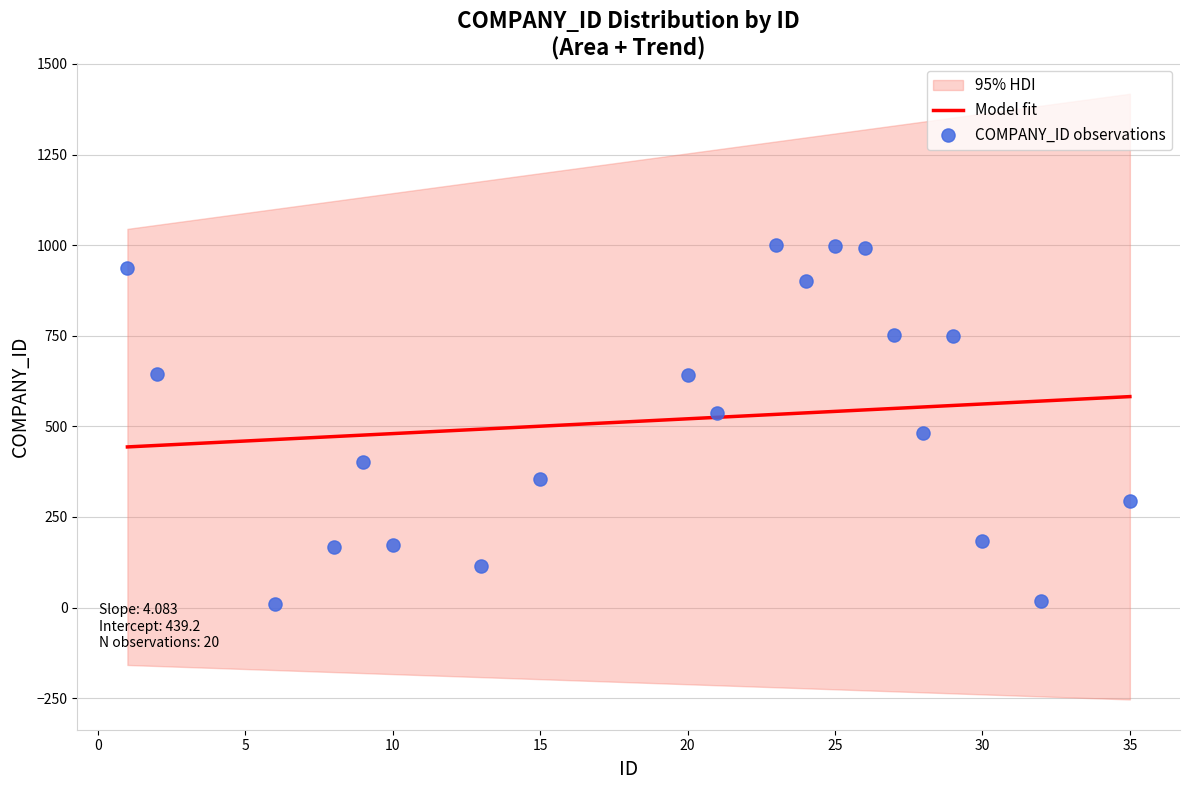

What is the ratio of the value at 10 to the value at 30?

0.9